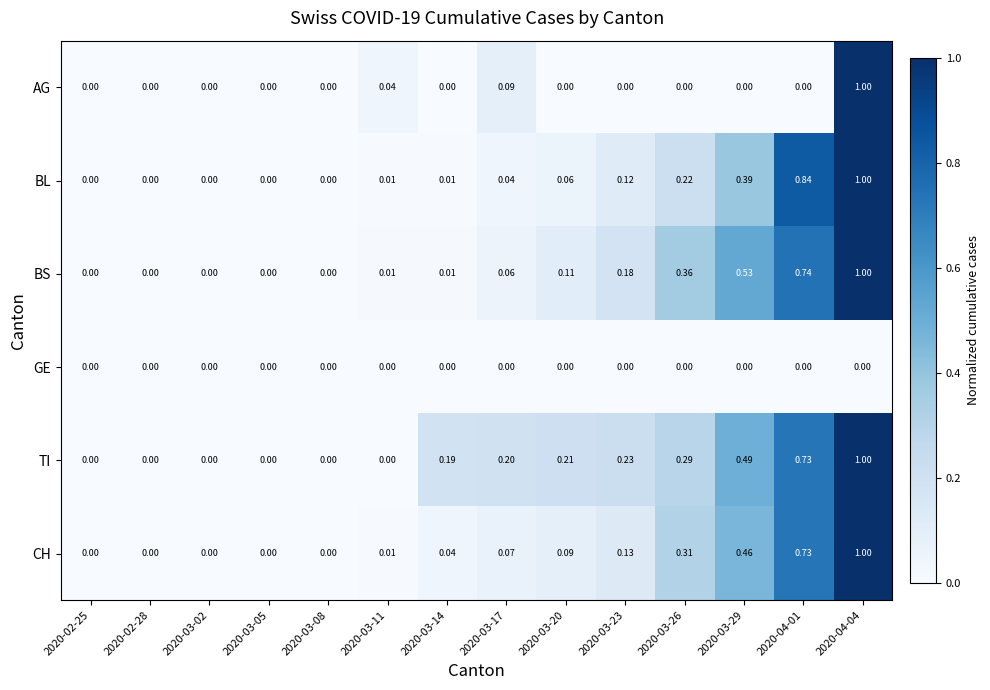

Which series changed the most between 2020-03-05 and 2020-03-20?

TI